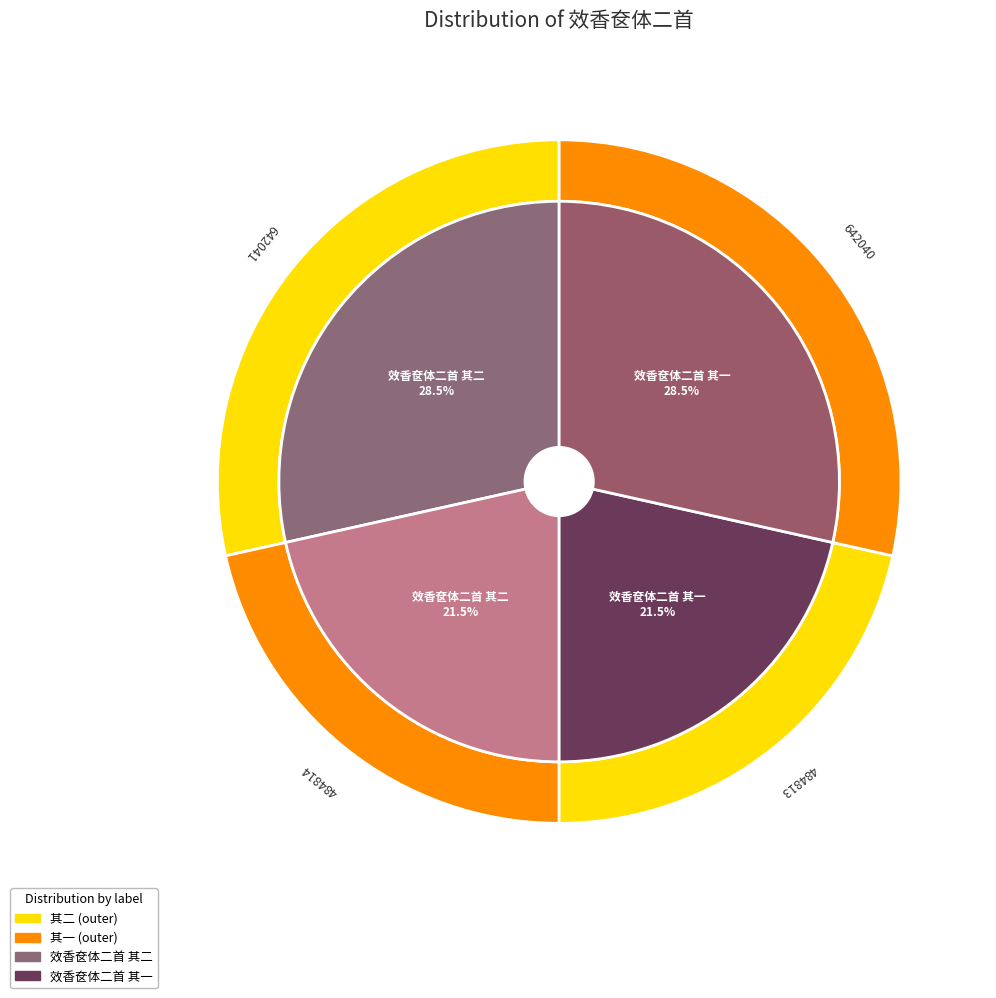

To the nearest percent, what portion does 效香奁体二首 其一 (484813) represent?

22%